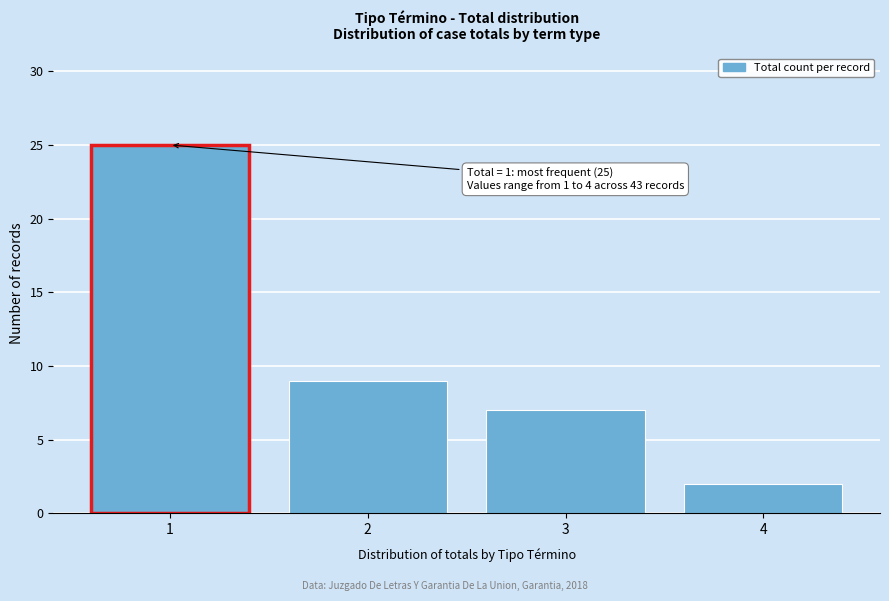

Which range on the x-axis has the tallest bar?

0.5 to 1.5